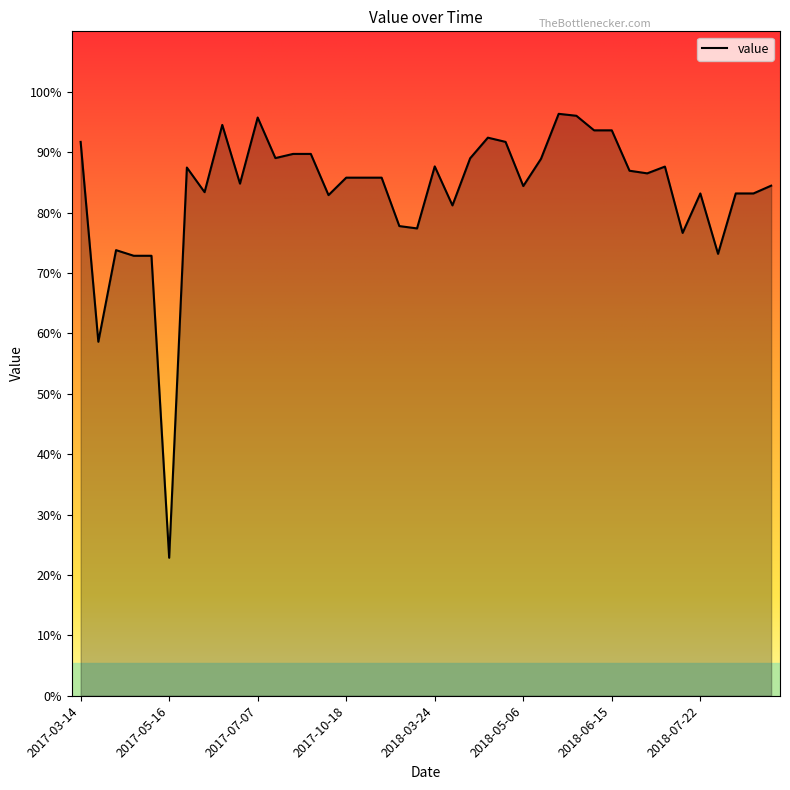

What is the difference between the maximum and minimum values?

73.5